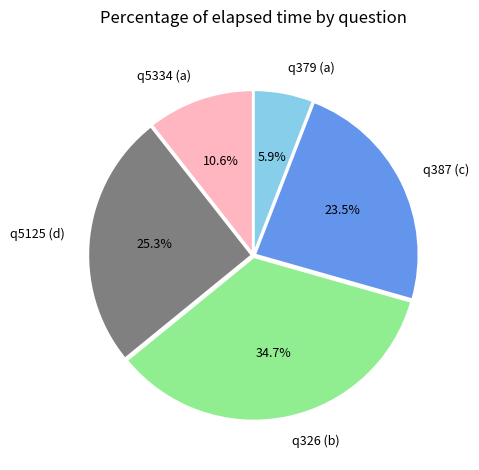

What is the ratio of the value at q326 (b) to the value at q5125 (d)?

1.4